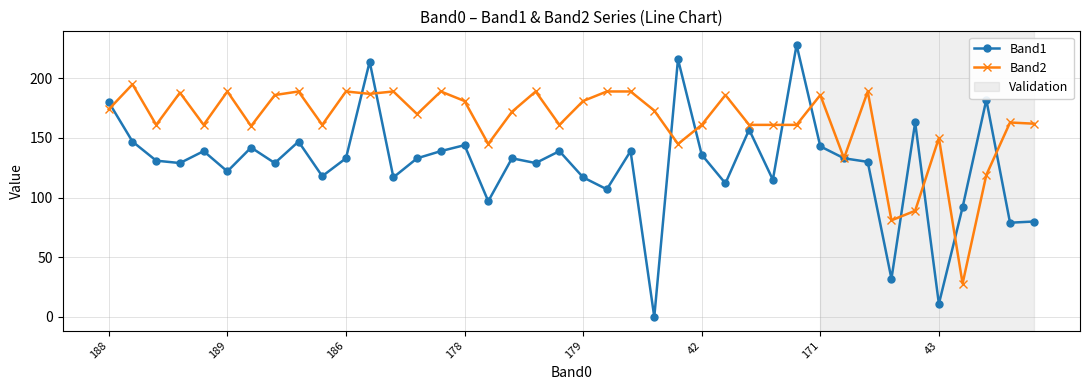

Which series has the widest spread of values?

Band1